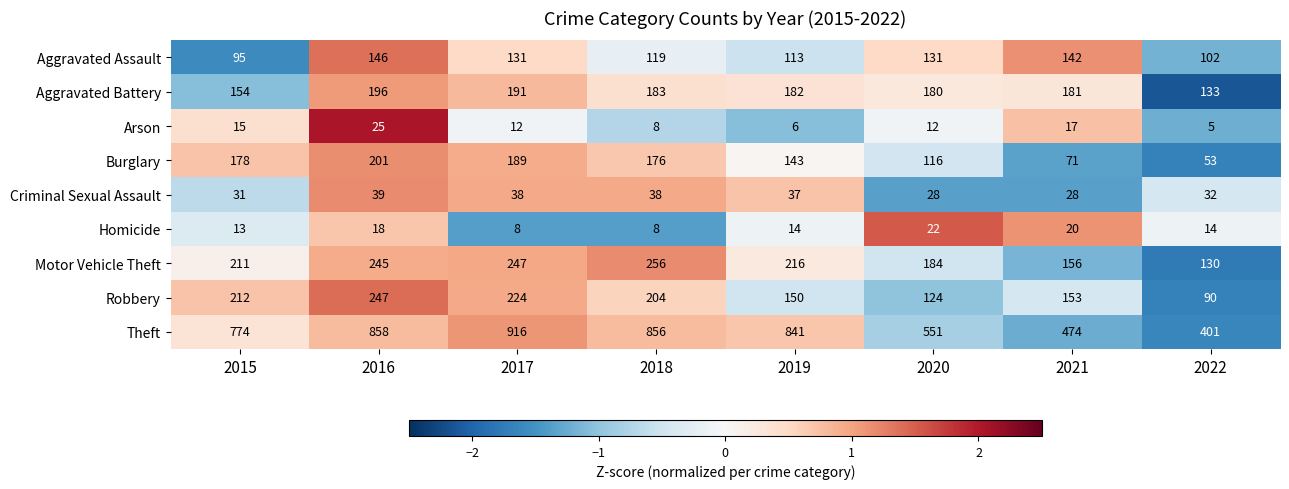

What is the spread (max minus min) of values at 2018?

848